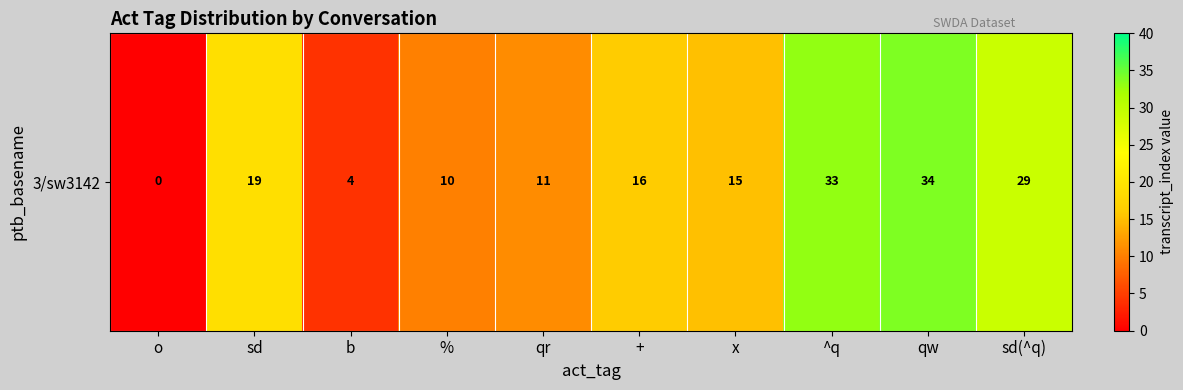

What is the difference between the values at b and o?

4